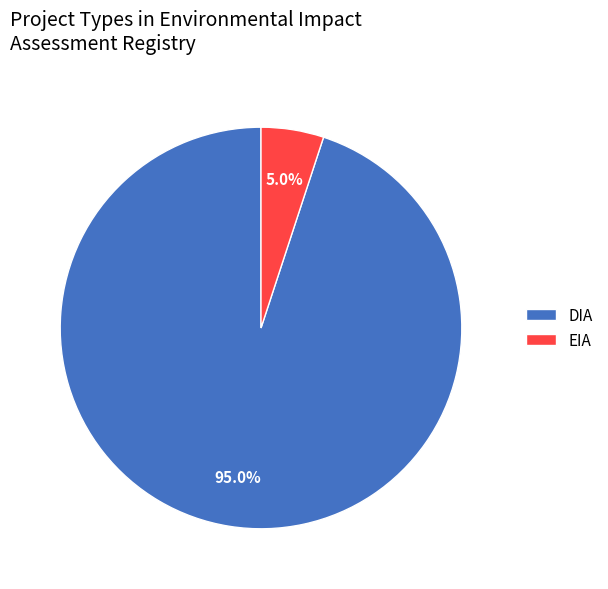

How much of the chart is everything except DIA?

5.0%